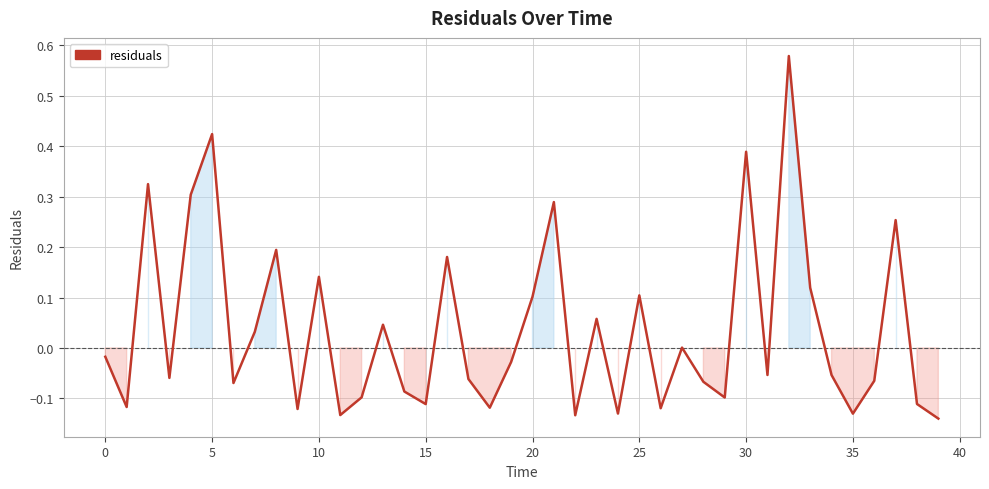

What is the difference between the maximum and minimum values?

0.7